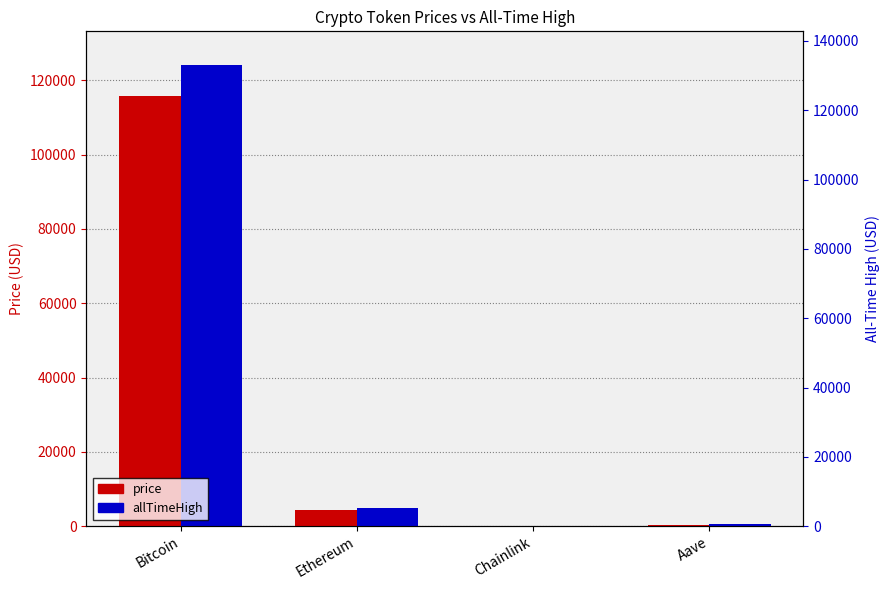

What is the average value of the price series?

30148.7